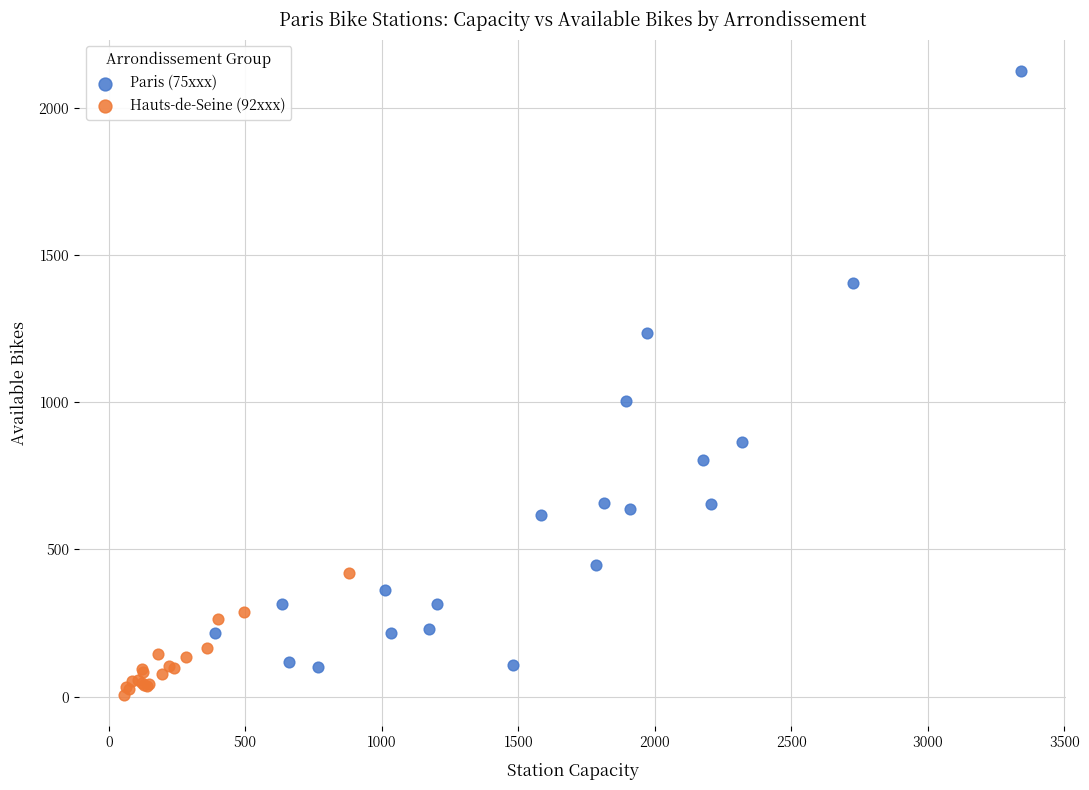

Which series has the widest spread of Y values?

Paris (75xxx)